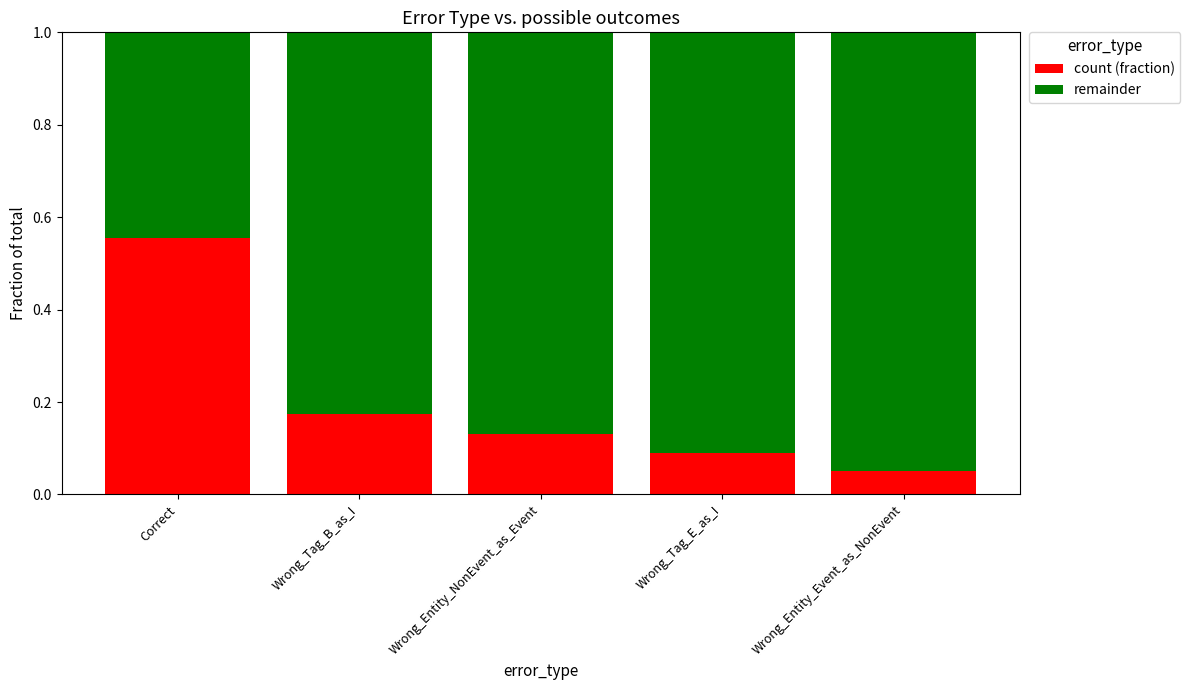

Count the number of data series in this chart.

2